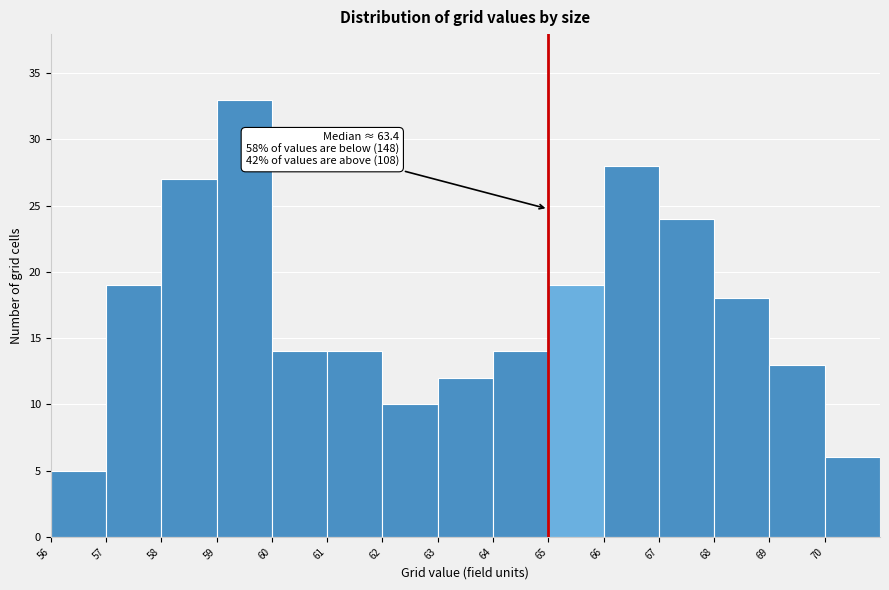

Over which range of the x-axis is the bar tallest?

59 to 60